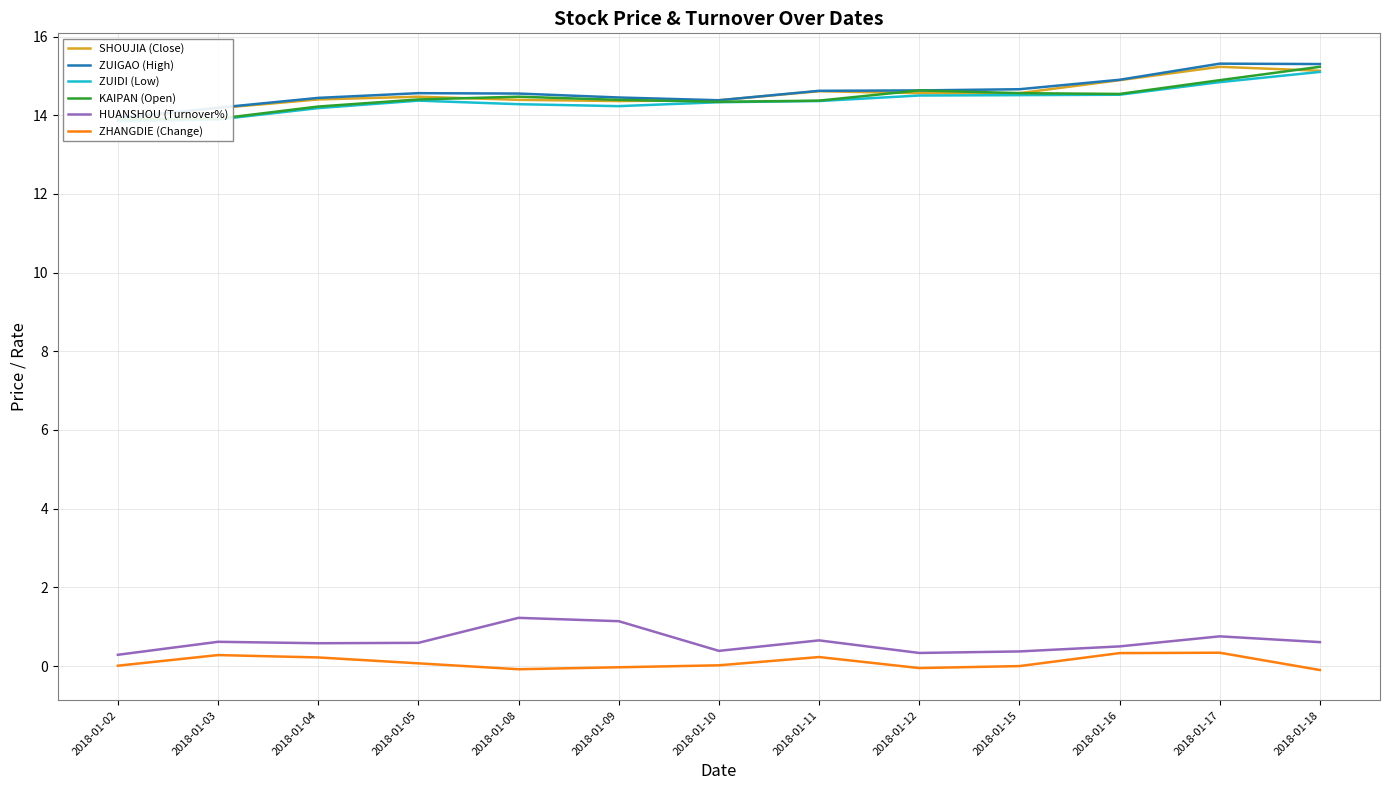

How many interior local peaks does the KAIPAN (Open) series have?

2